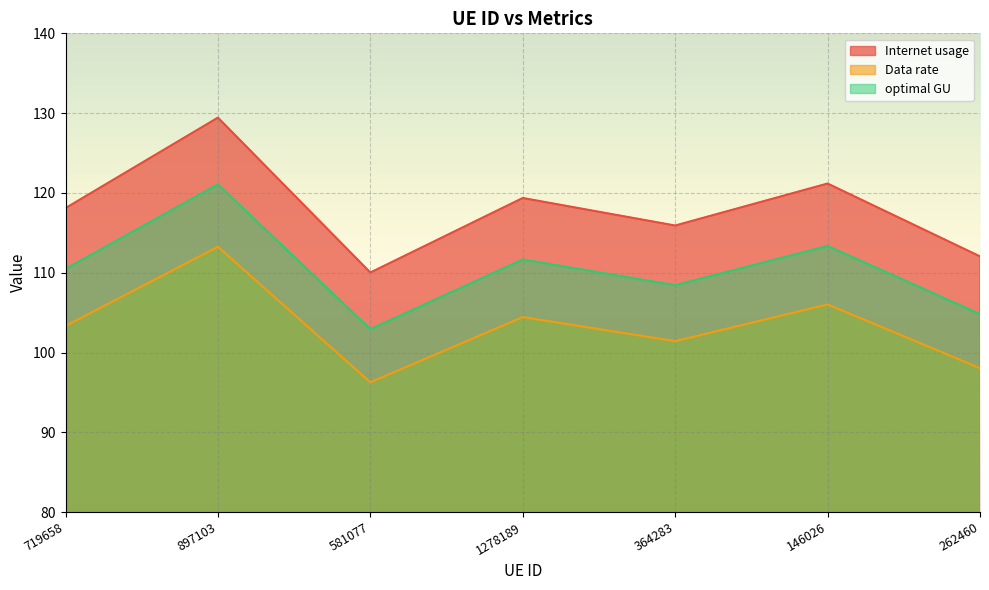

In Internet usage, how many points are lower than both neighbors (excluding endpoints)?

2